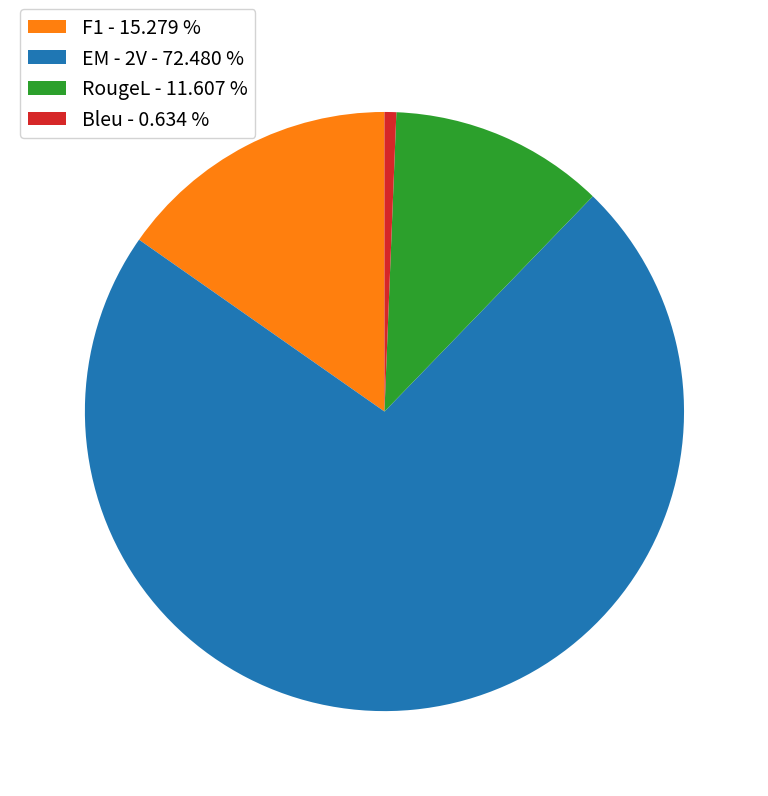

Does any single category account for the majority?

Yes